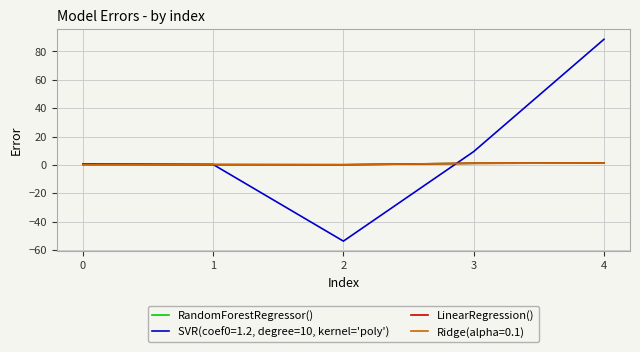

Which series changed the most between 2 and 4?

SVR(coef0=1.2, degree=10, kernel='poly')